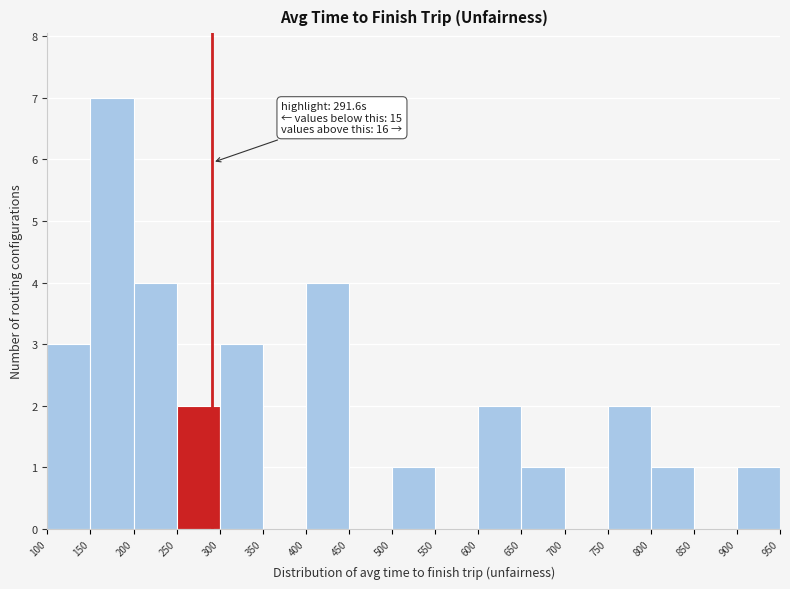

Which range on the x-axis has the tallest bar?

150 to 200